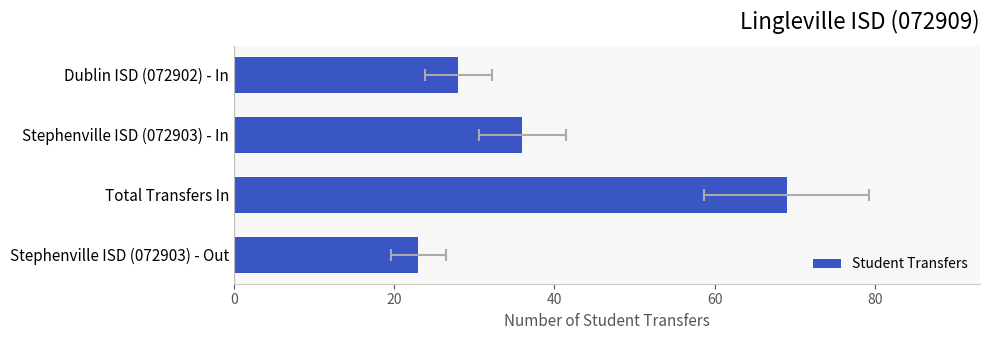

What is the approximate value at Dublin ISD (072902) - In, to the nearest 5?

30